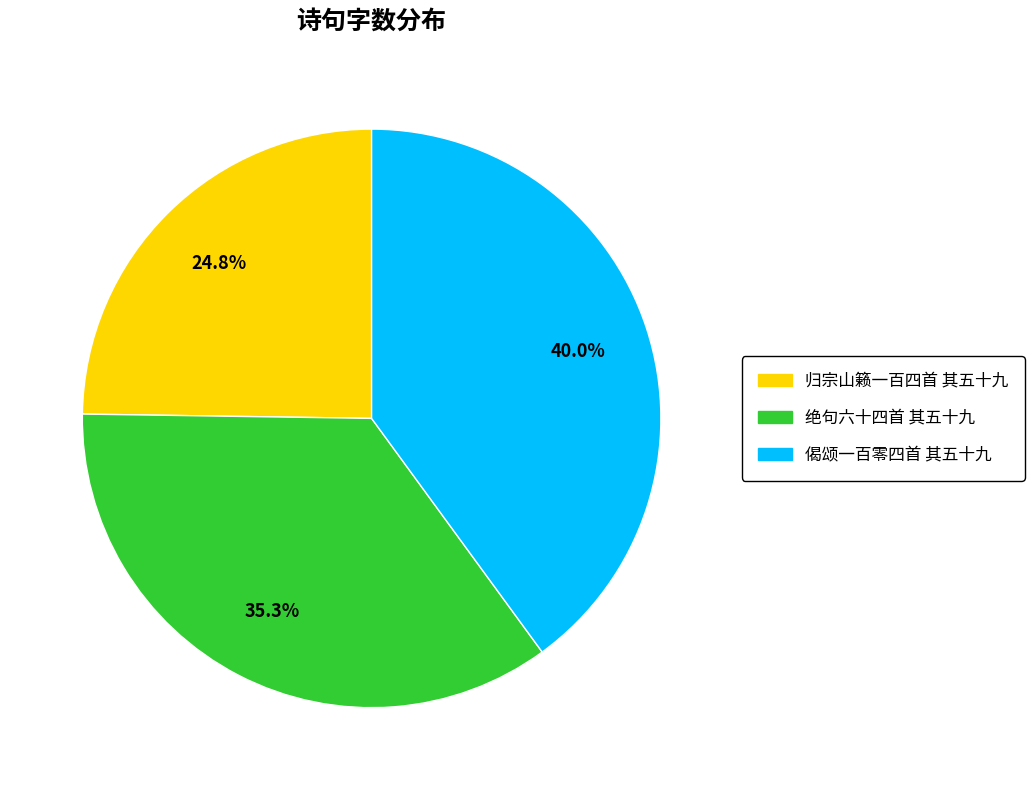

Rank the categories by value from lowest to highest.

归宗山籁一百四首 其五十九, 绝句六十四首 其五十九, 偈颂一百零四首 其五十九